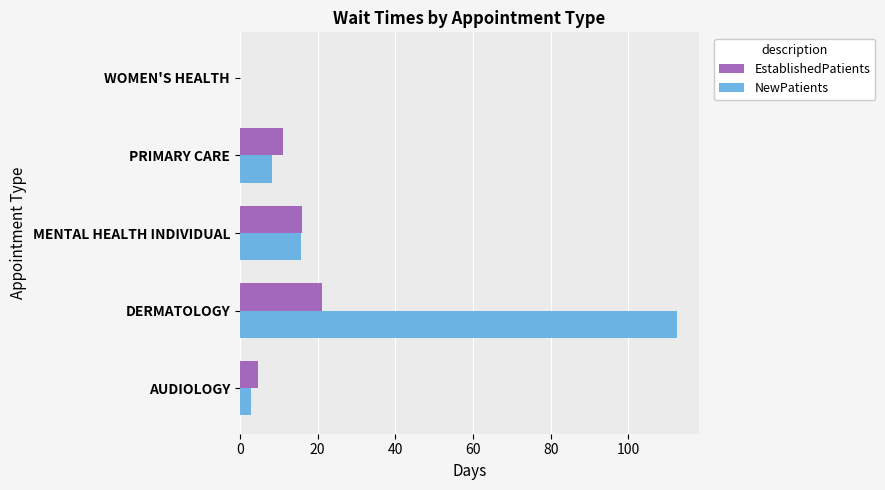

What is the sum of all NewPatients values?

139.6